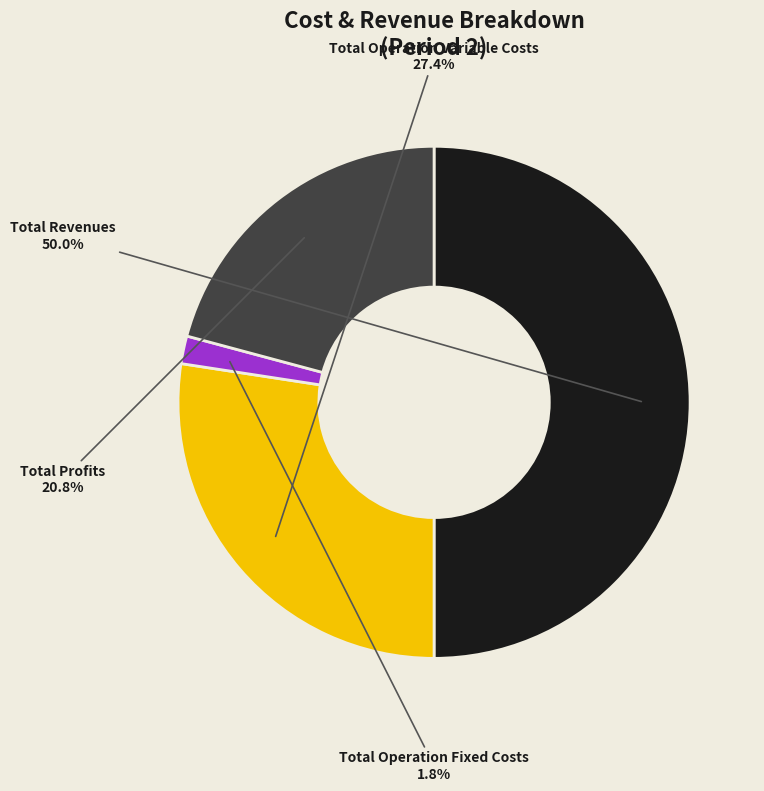

Which category accounts for the majority?

Total Revenues